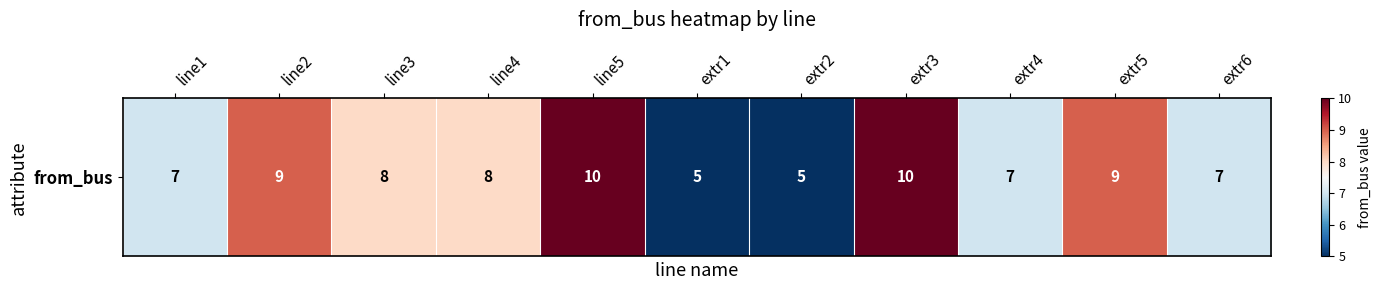

List the labels in order of value, largest first.

line5, extr3, line2, extr5, line3, line4, line1, extr4, extr6, extr1, extr2